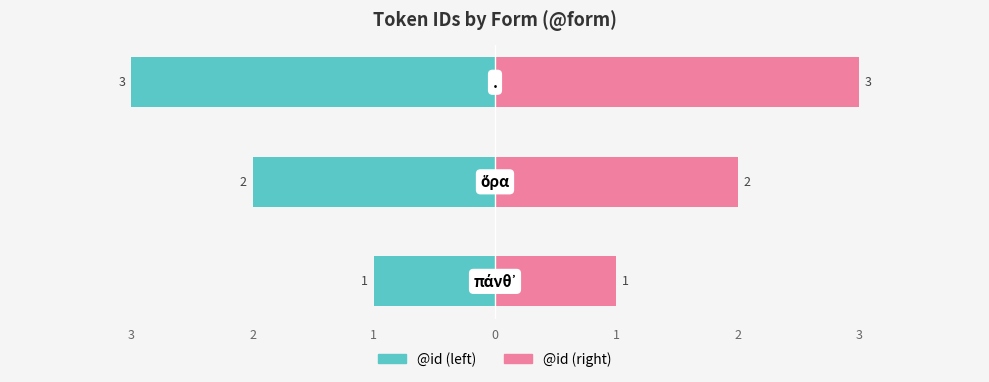

What is the sum of the @id (left) values at 3 and 1?

-4